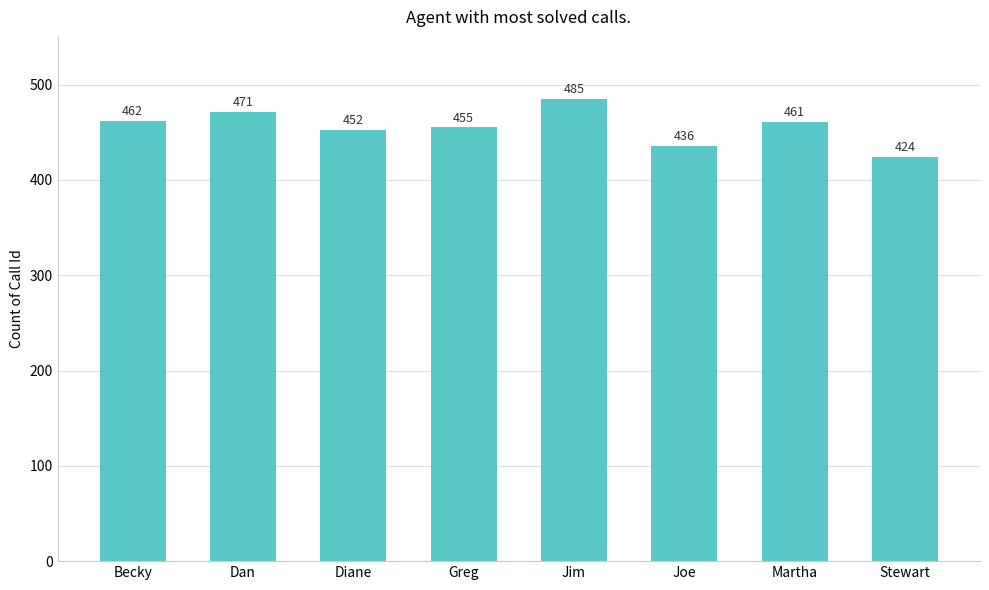

The chart shows a value of 643 at Martha. True or false?

False